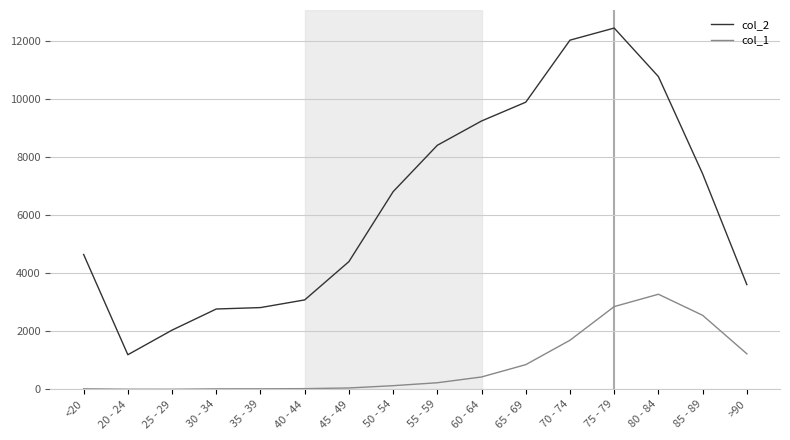

Is this an area chart (filled region under the line)?

No